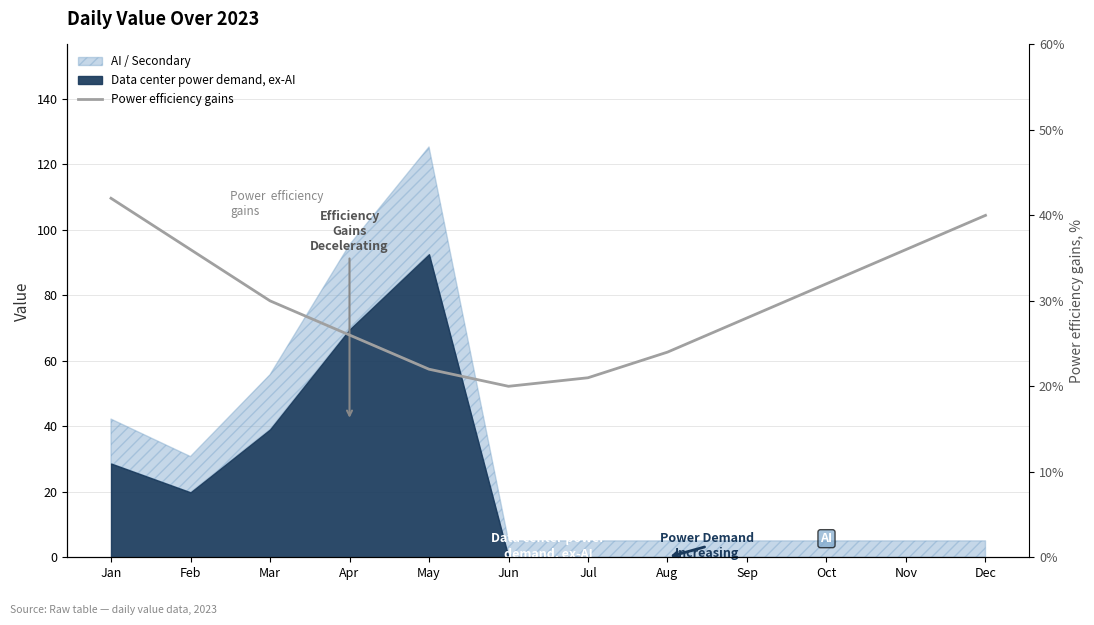

Reading left to right, list all the values displayed in this chart.

42	36	30	26	22	20	21	24	28	32	36	40